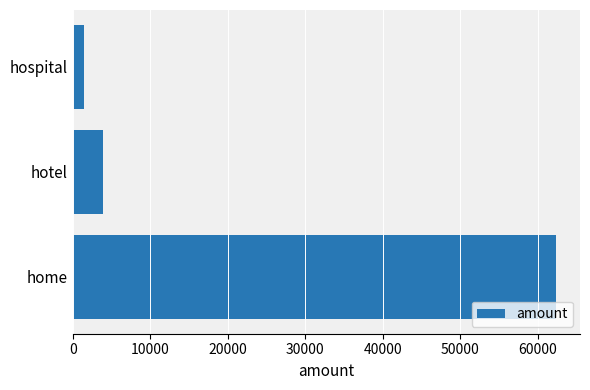

How many data points does each series have?

3